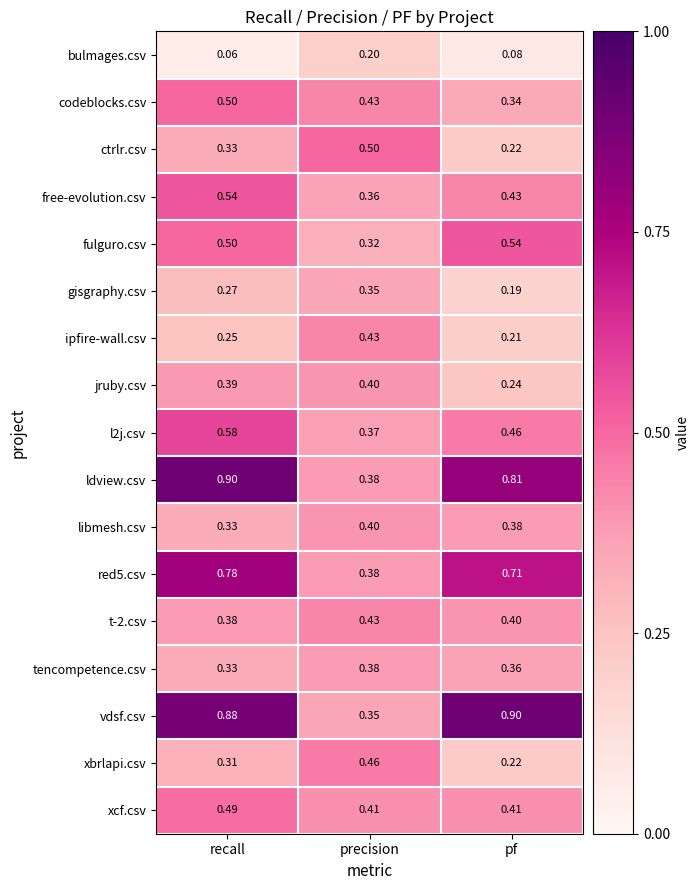

Which series changed the most between precision and pf?

vdsf.csv